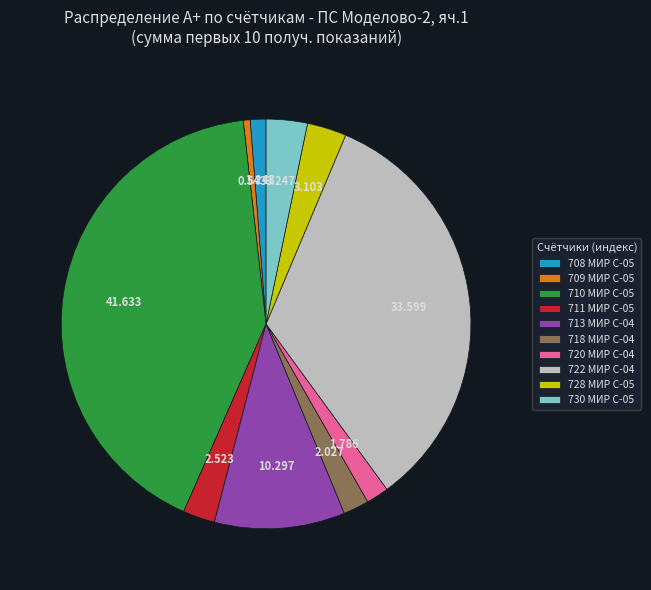

Does 718 МИР С-04 represent more than half of the total?

No